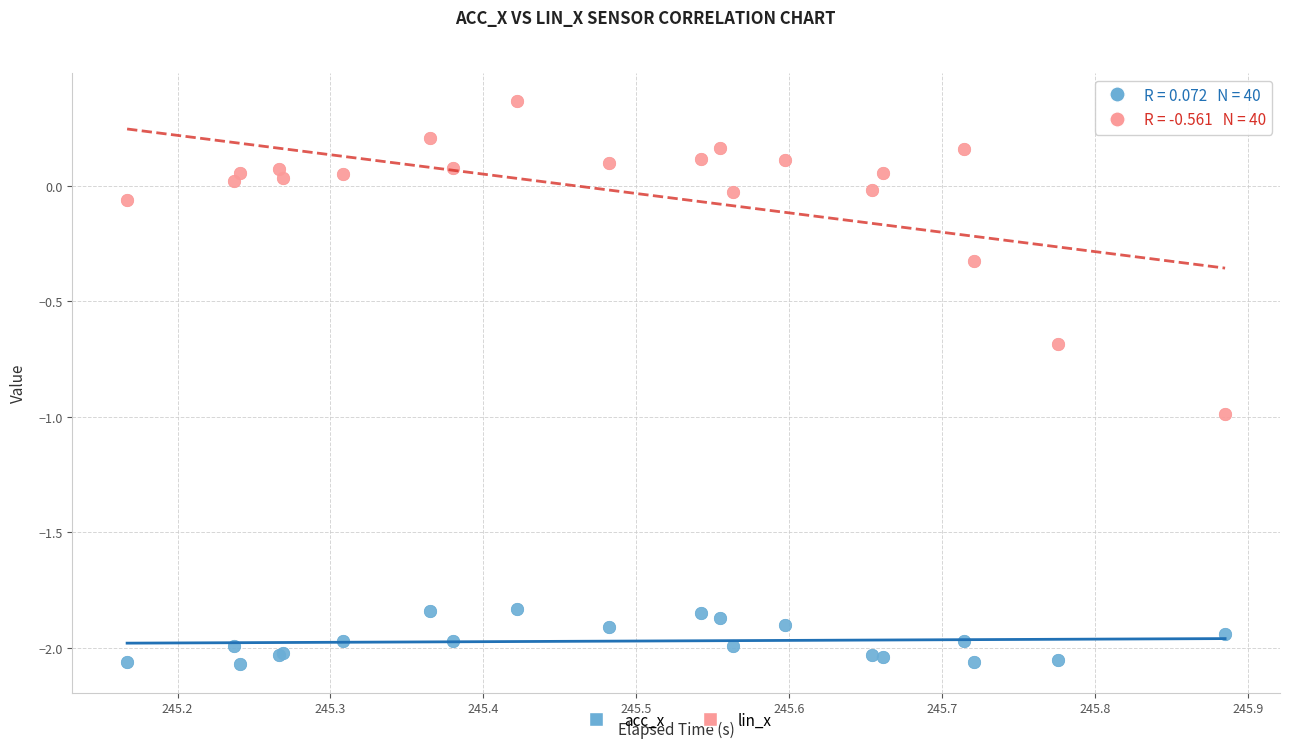

Which series reaches the maximum Y coordinate?

lin_x